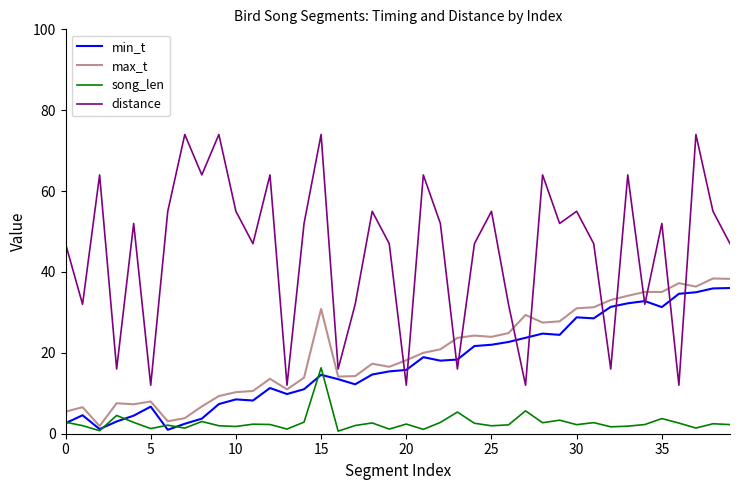

Does the chart have visible grid lines?

No